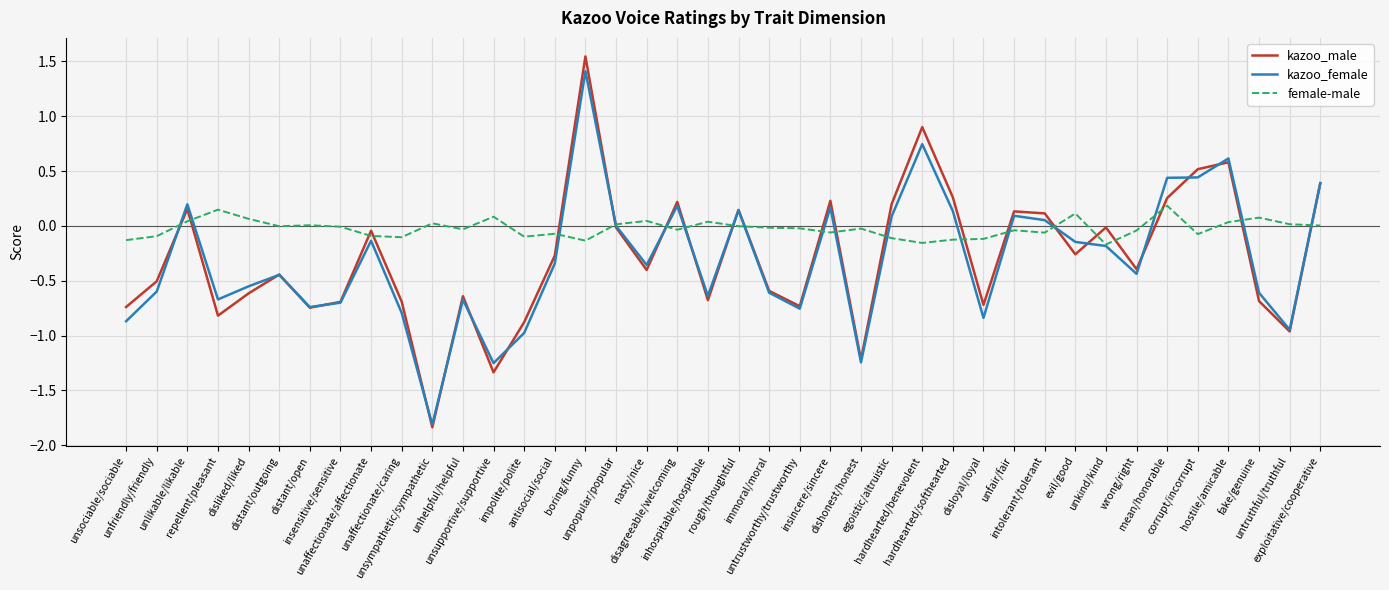

Rank the series by their maximum value, from lowest to highest.

female-male, kazoo_female, kazoo_male